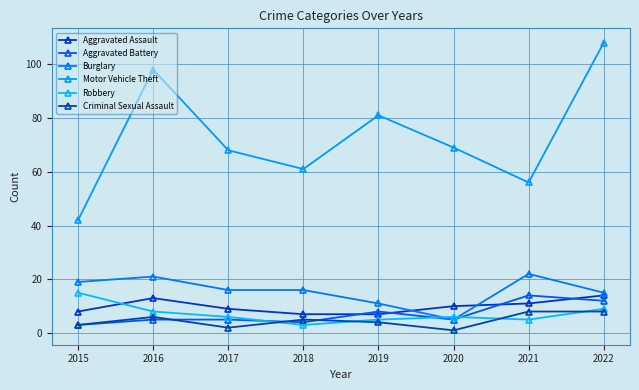

What are all the series names shown in the legend?

Aggravated Assault, Aggravated Battery, Burglary, Motor Vehicle Theft, Robbery, Criminal Sexual Assault